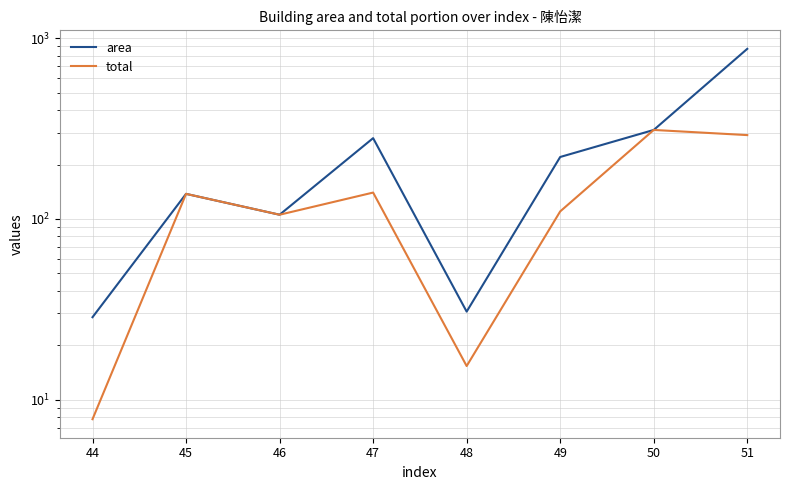

How many interior local valleys does the total series have?

2